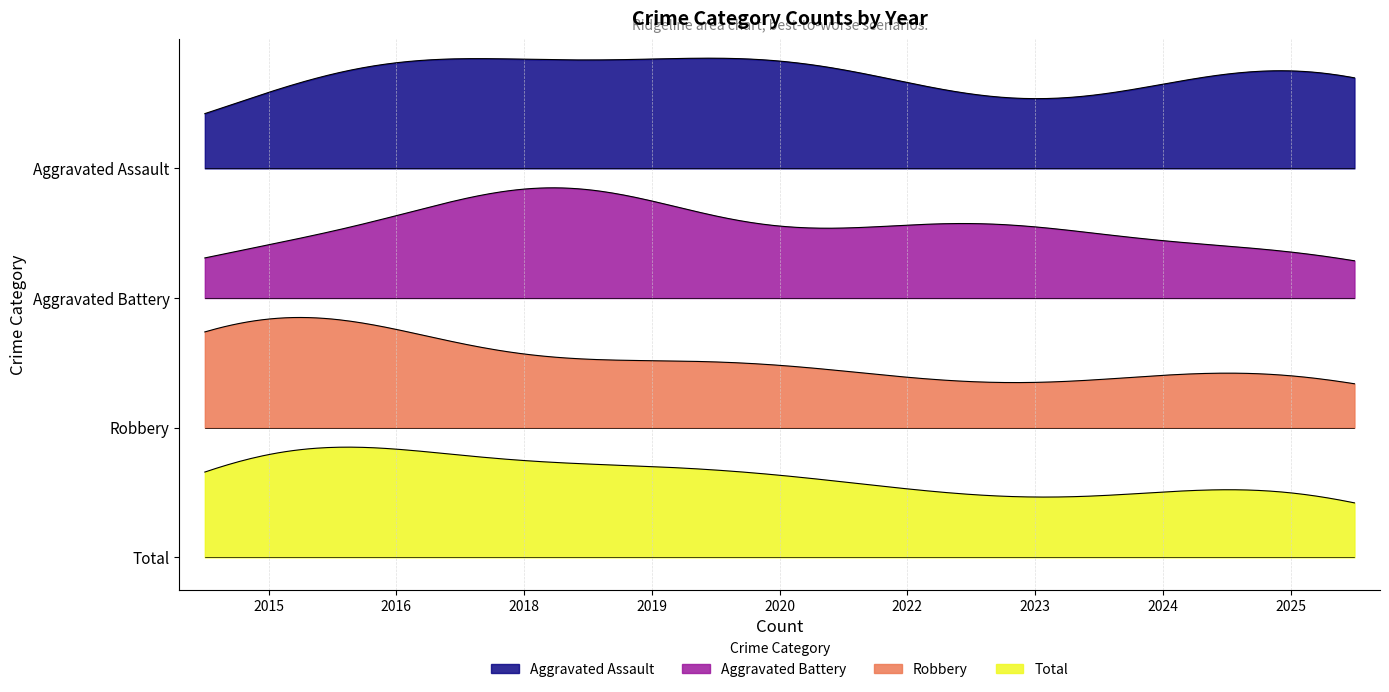

What is the average value of the Robbery series?

1